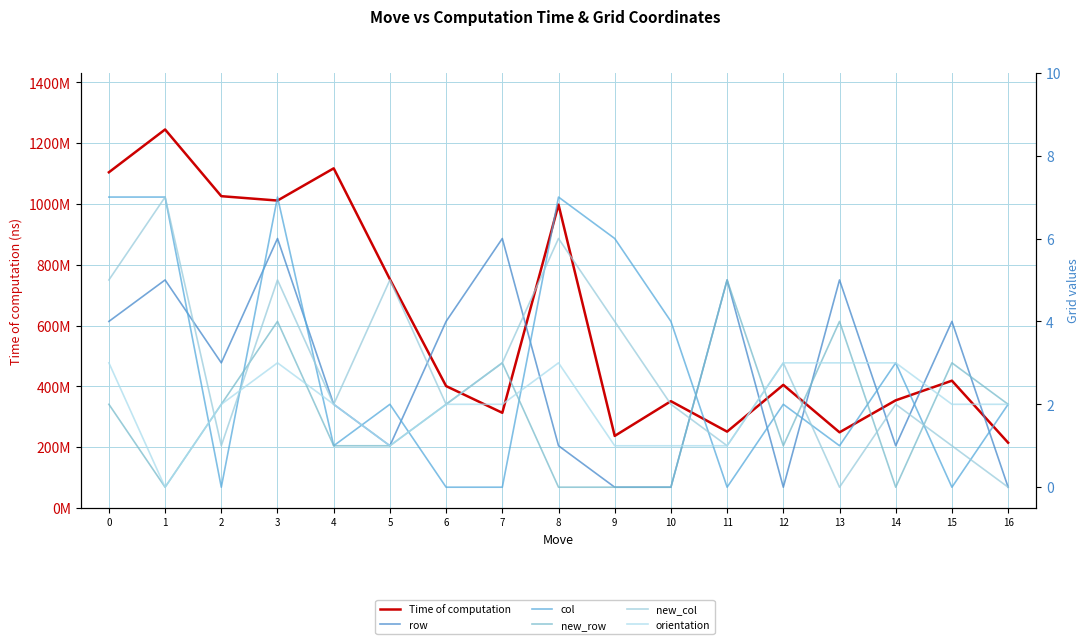

True or false: orientation has a value of 1 at 5.

True